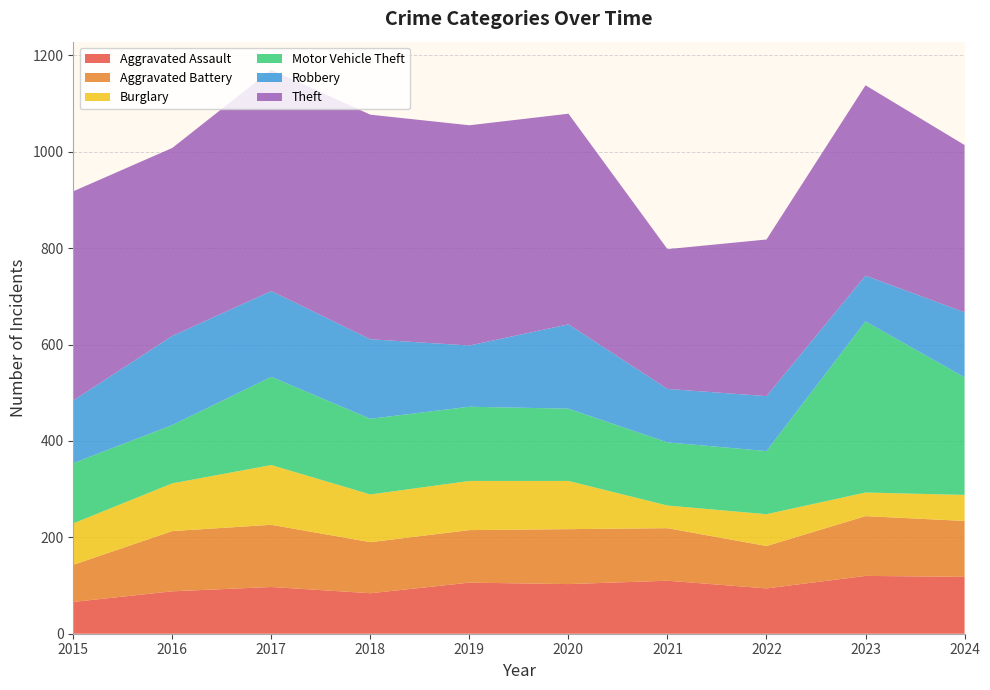

Reading left to right, transcribe all the data shown in this chart.

Aggravated Assault: 2015=66	2016=88	2017=97	2018=84	2019=106	2020=103	2021=110	2022=94	2023=120	2024=118
Aggravated Battery: 2015=77	2016=125	2017=129	2018=106	2019=109	2020=114	2021=109	2022=88	2023=124	2024=116
Burglary: 2015=86	2016=99	2017=124	2018=99	2019=102	2020=100	2021=47	2022=66	2023=49	2024=54
Motor Vehicle Theft: 2015=125	2016=121	2017=183	2018=157	2019=154	2020=150	2021=131	2022=131	2023=355	2024=244
Robbery: 2015=130	2016=185	2017=178	2018=165	2019=127	2020=175	2021=111	2022=114	2023=95	2024=135
Theft: 2015=434	2016=390	2017=459	2018=466	2019=457	2020=437	2021=290	2022=325	2023=395	2024=347